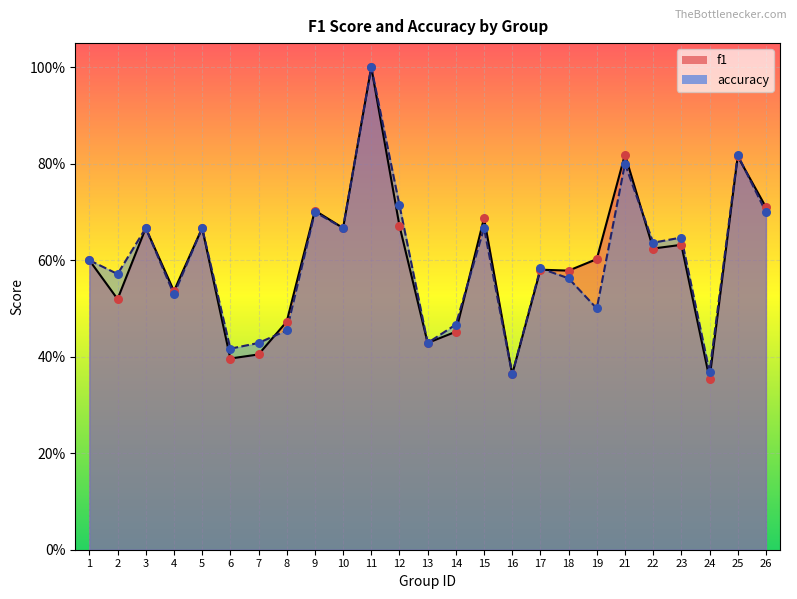

Which series has the largest Y range (max minus min)?

f1